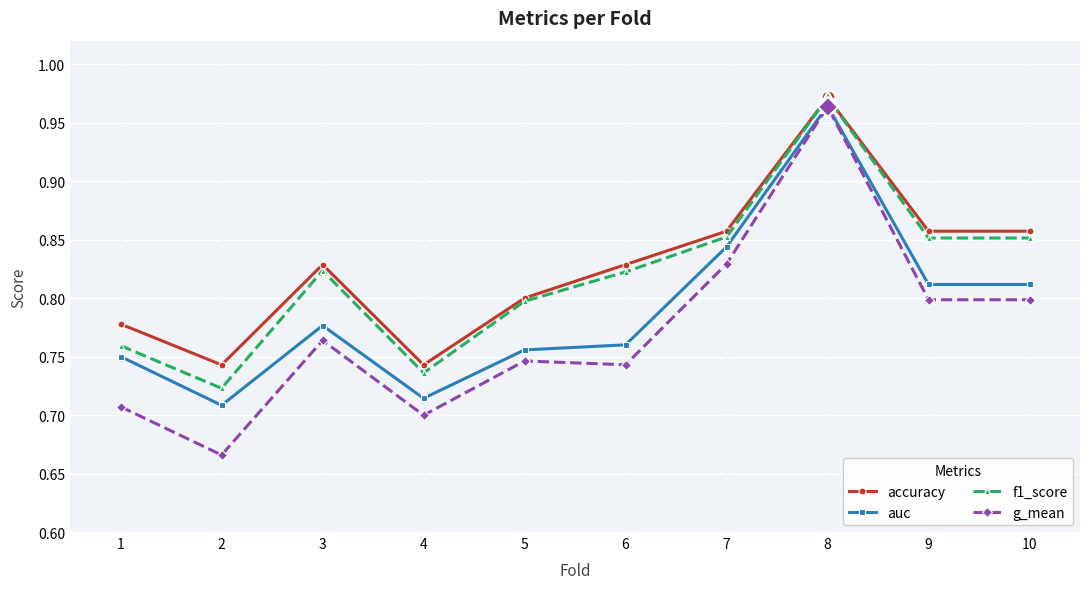

True or false: auc and accuracy intersect in this chart.

False